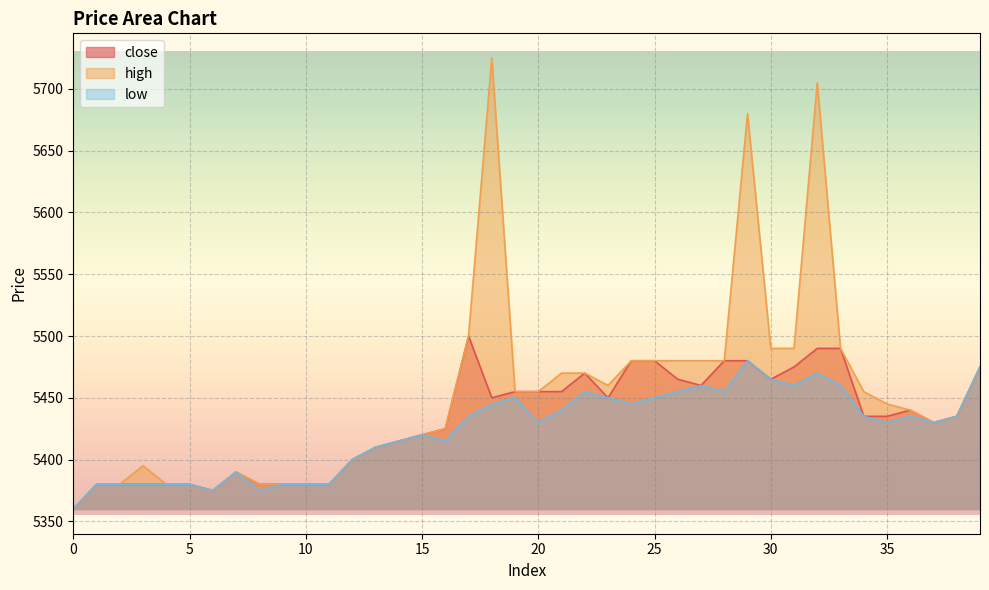

Where is the first local maximum for close?

7